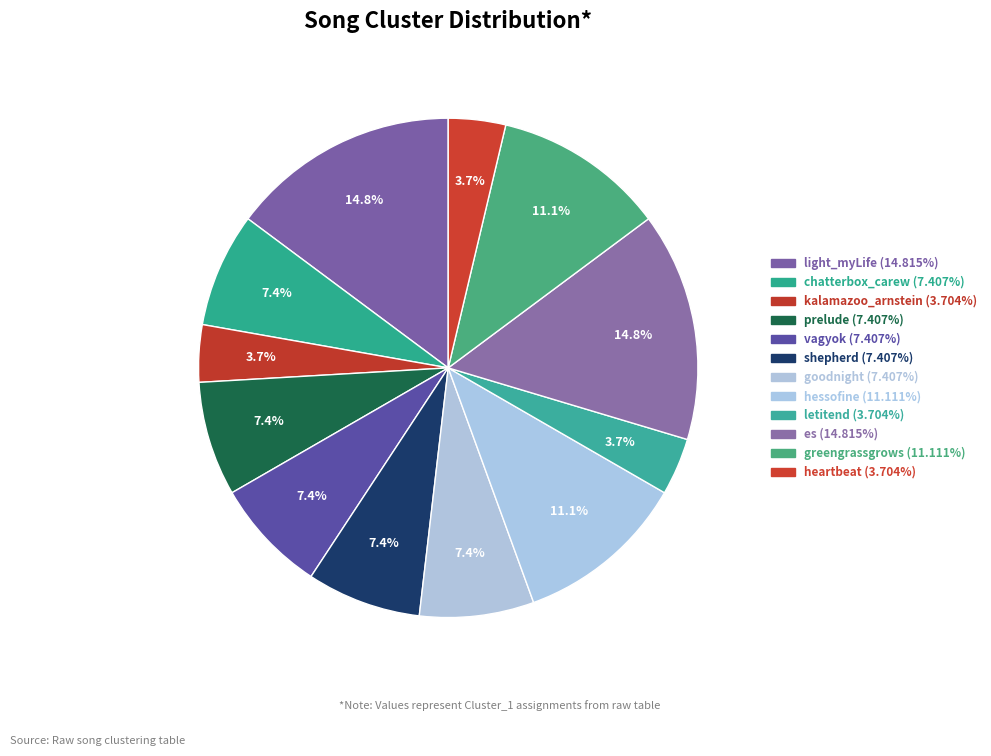

The prelude slice represents 16% of the pie. True or false?

False